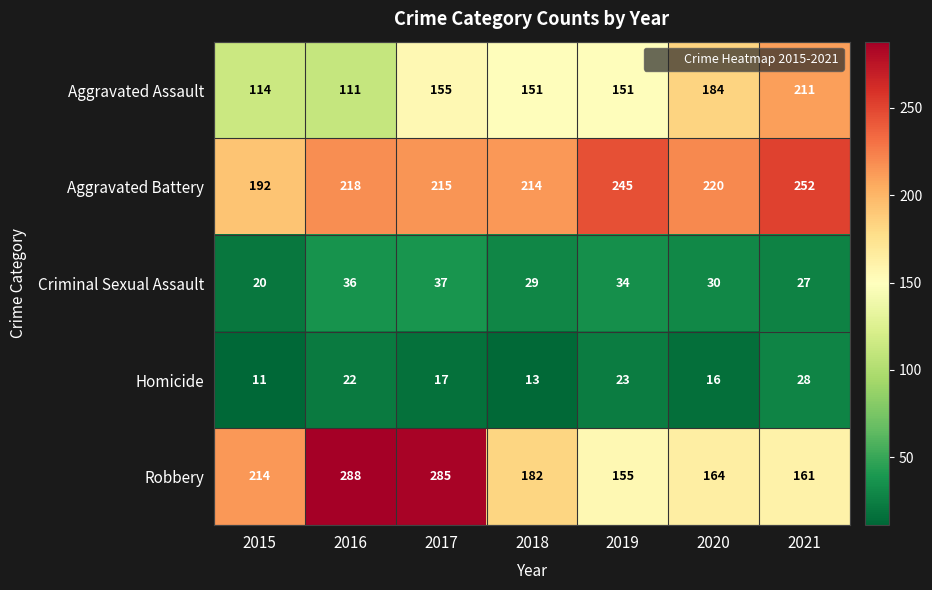

At which label does Aggravated Assault first exceed 151?

2017